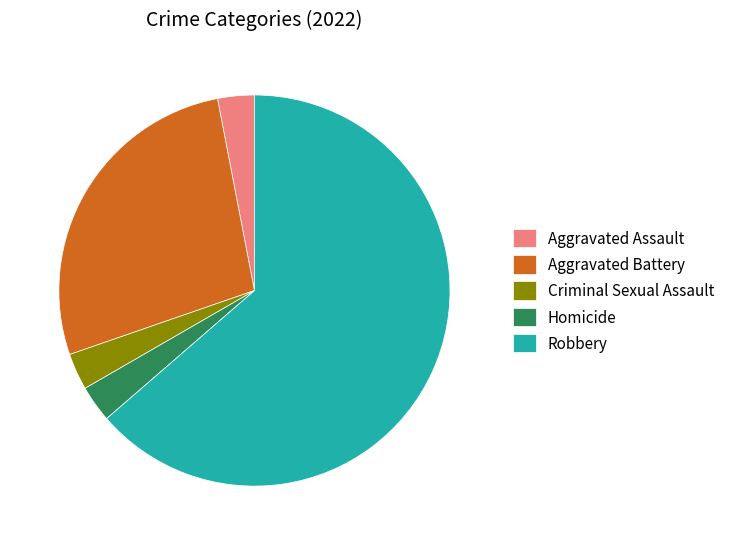

Combined, do Robbery and Aggravated Battery account for over 50%?

Yes